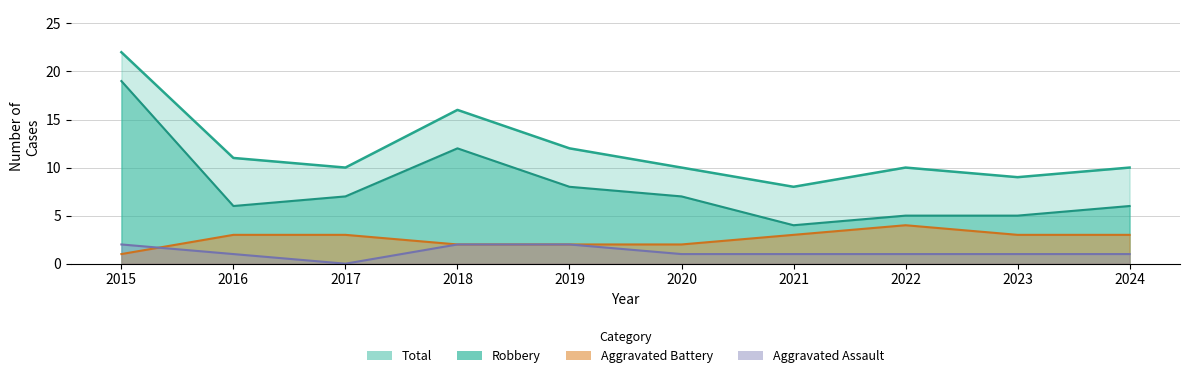

Which category has the highest value across all series?

2015